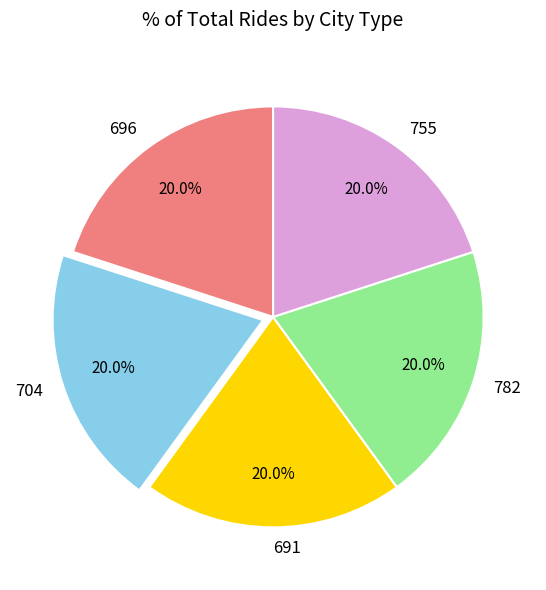

To the nearest percent, what is the combined percentage of 704 and 691?

40%